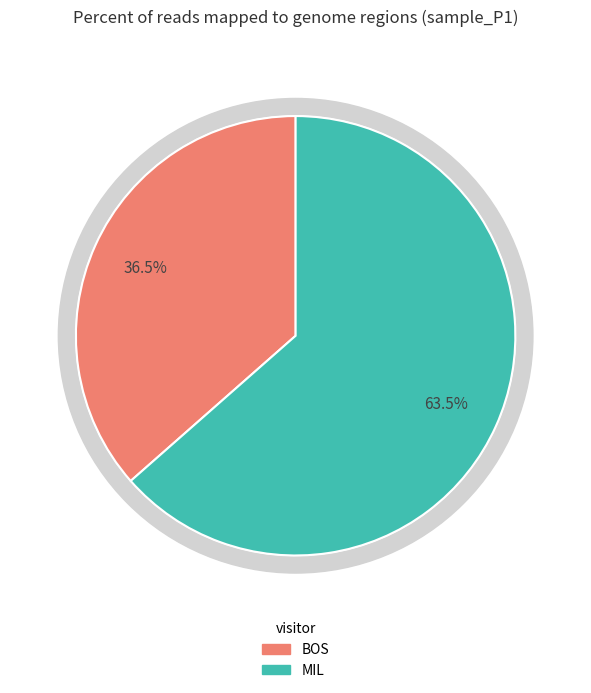

Approximately how many times larger is the value at MIL compared to BOS?

1.7